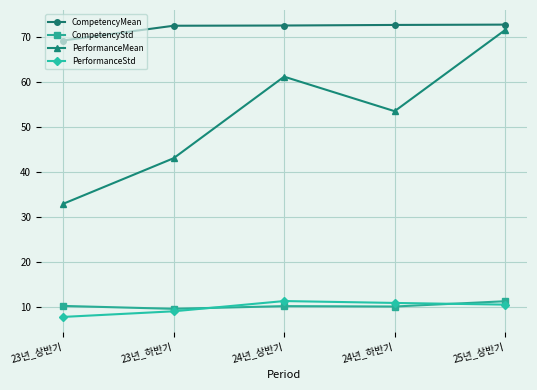

How many data points in CompetencyMean are less than 72?

1